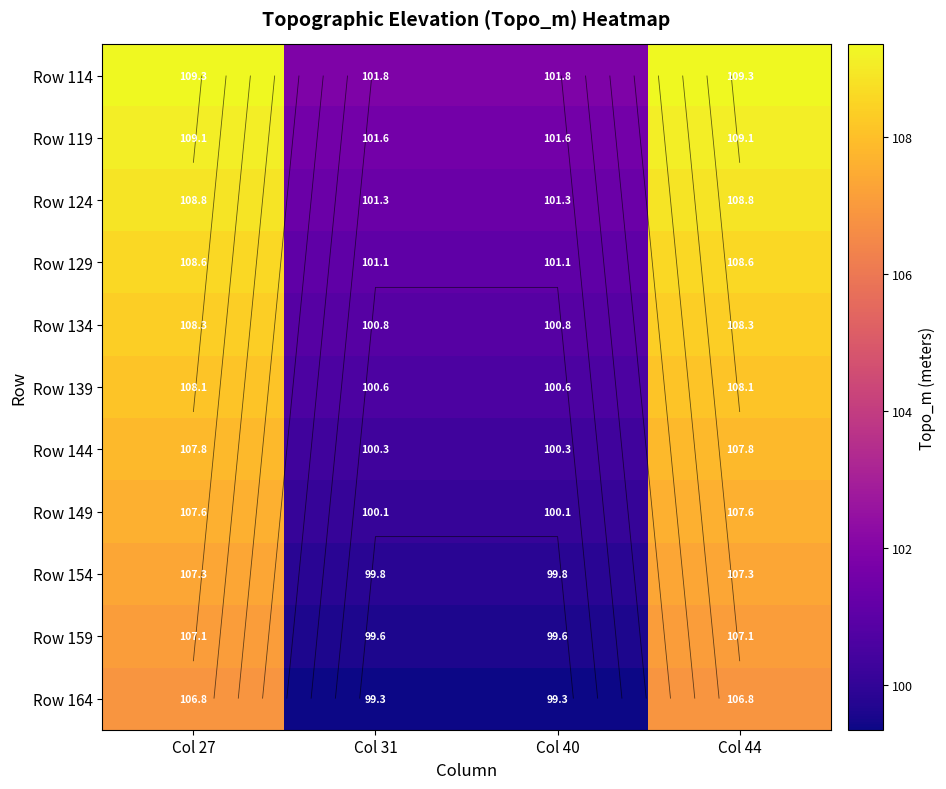

Which has a higher value, Col 31 or Col 40?

Col 31